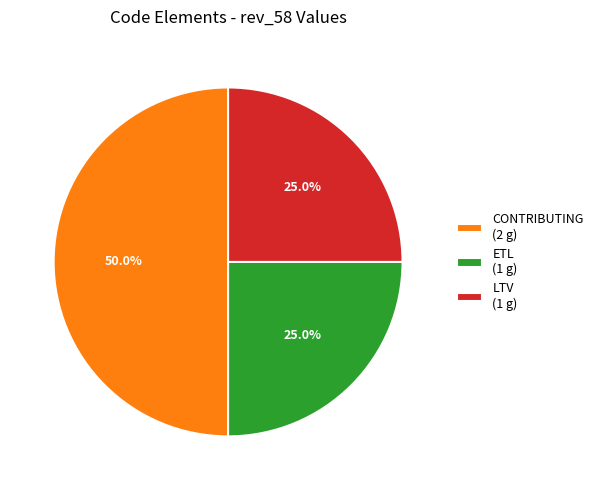

To the nearest percent, what is the difference between the largest and smallest slice percentages?

25%